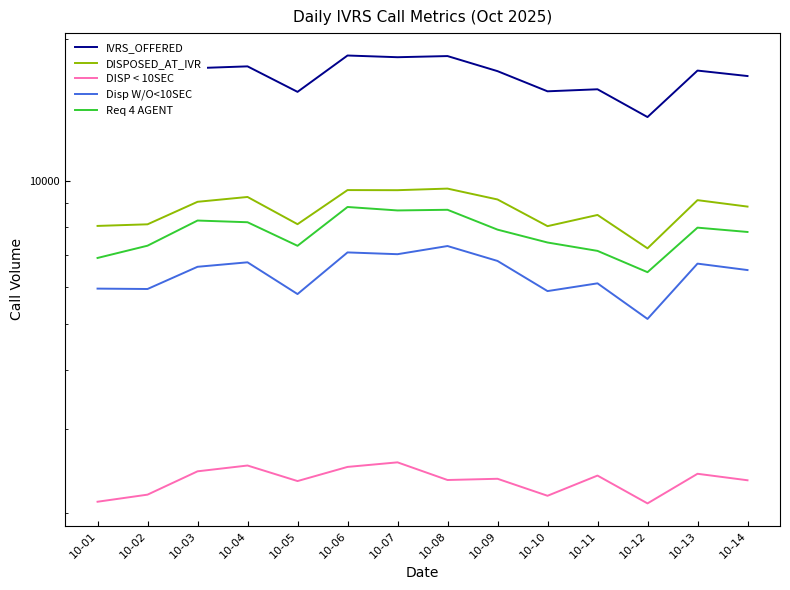

At 10-09, list the series in order from largest to smallest.

IVRS_OFFERED, DISPOSED_AT_IVR, Req 4 AGENT, Disp W/O<10SEC, DISP < 10SEC